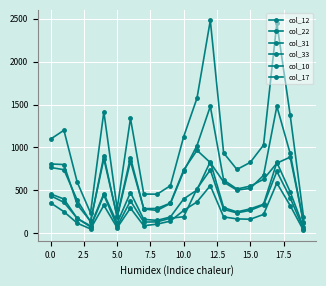

Where is the first local minimum for col_22?

5.0